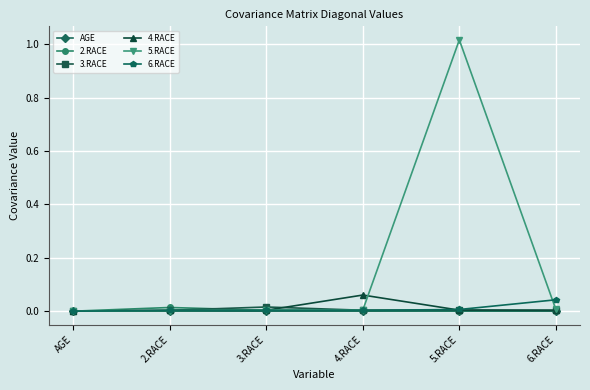

Which series has the largest range (max minus min)?

5.RACE